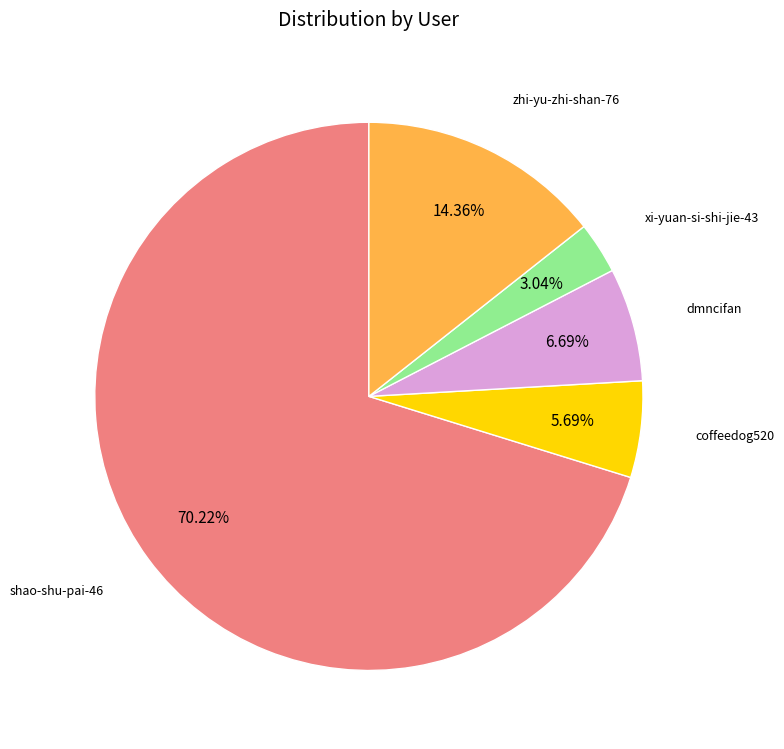

Is there a majority slice in this chart?

Yes